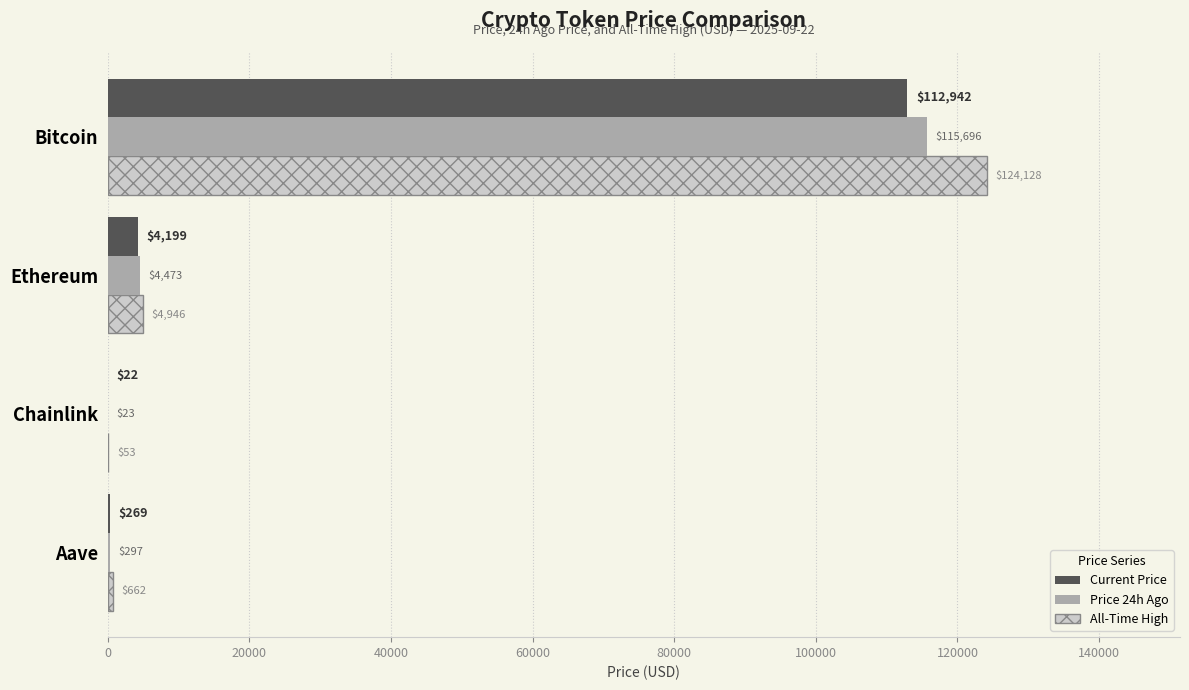

What is the maximum value for Price 24h Ago?

115696.0